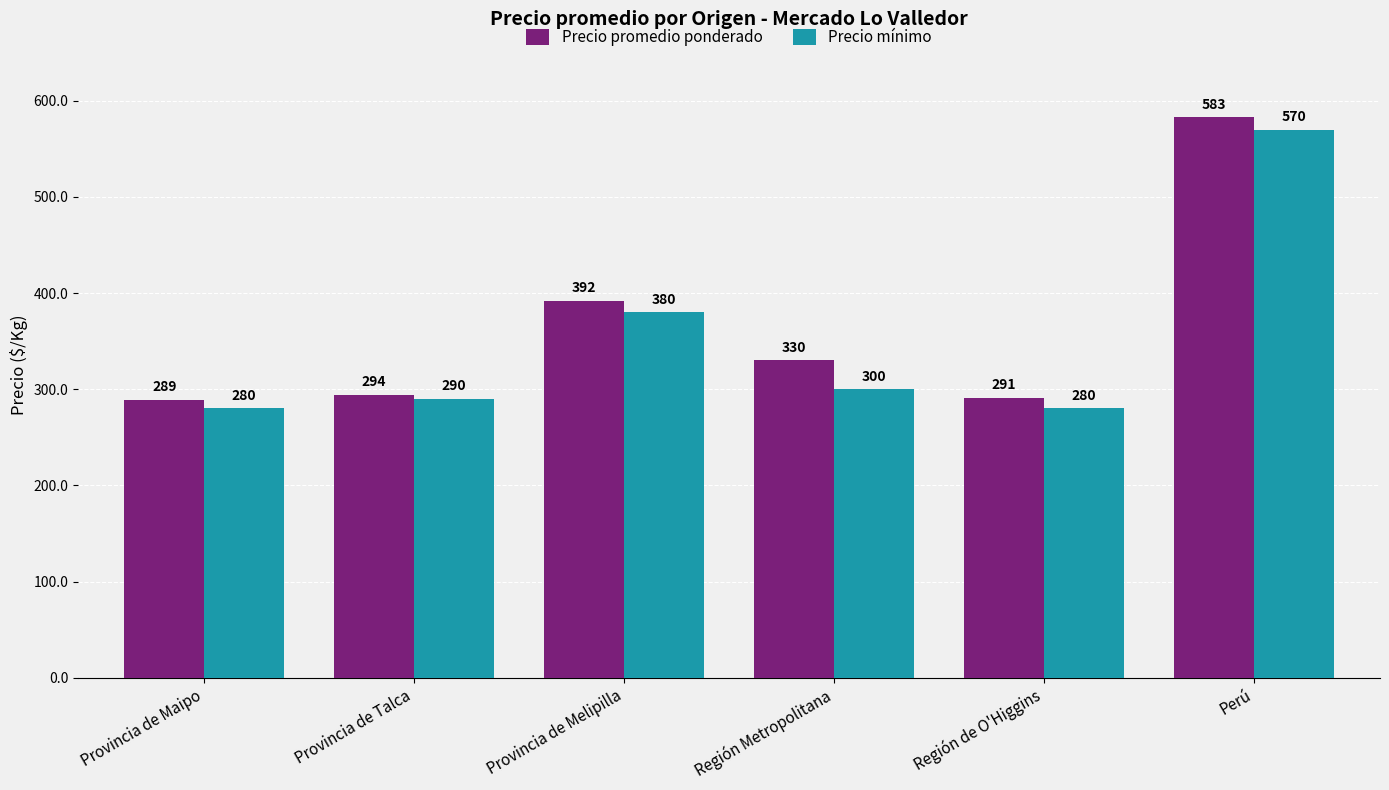

How many distinct data groups are displayed?

2